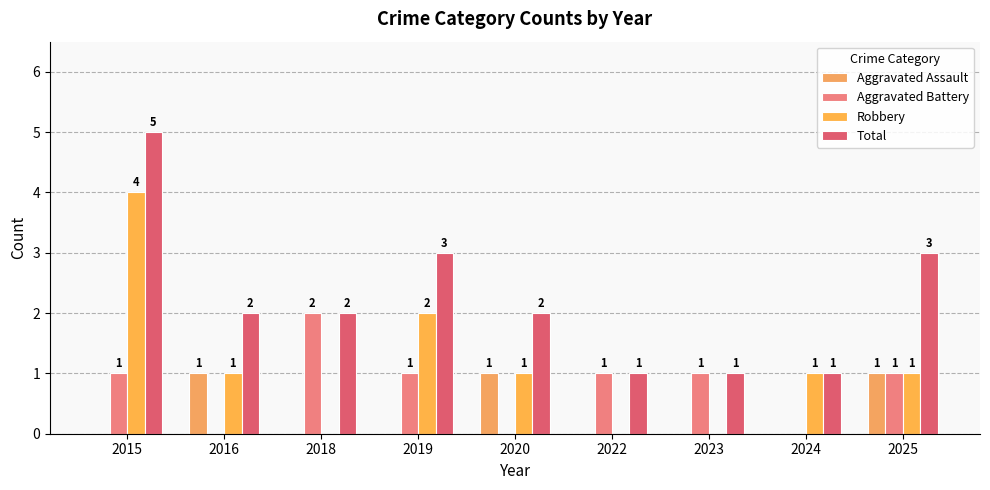

How many groups of bars are there?

9